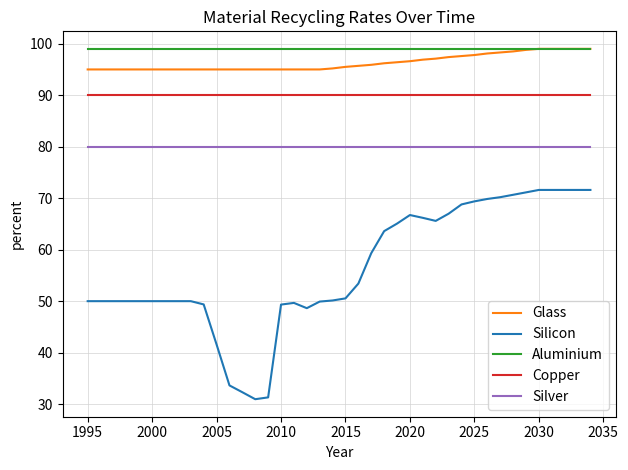

What are all the series names shown in the legend?

Glass, Silicon, Aluminium, Copper, Silver